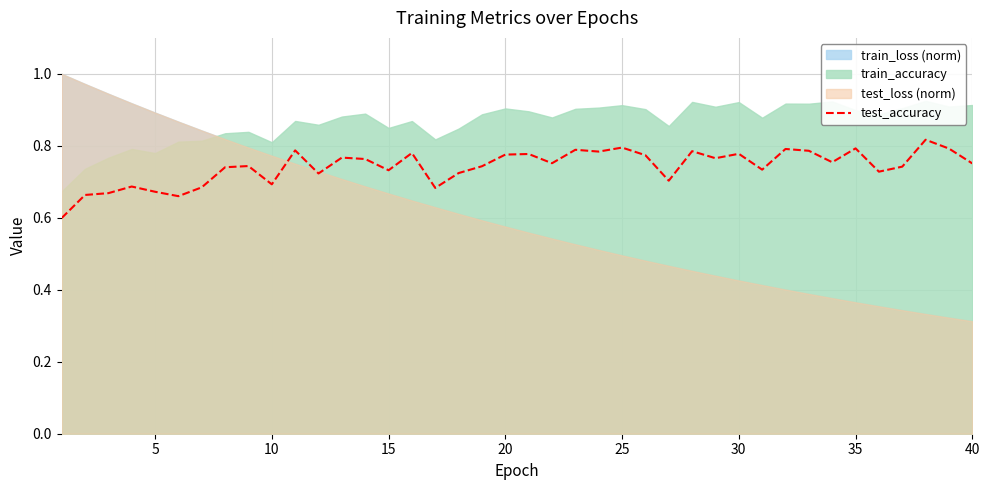

What is the lowest value of the test_accuracy series?

0.6